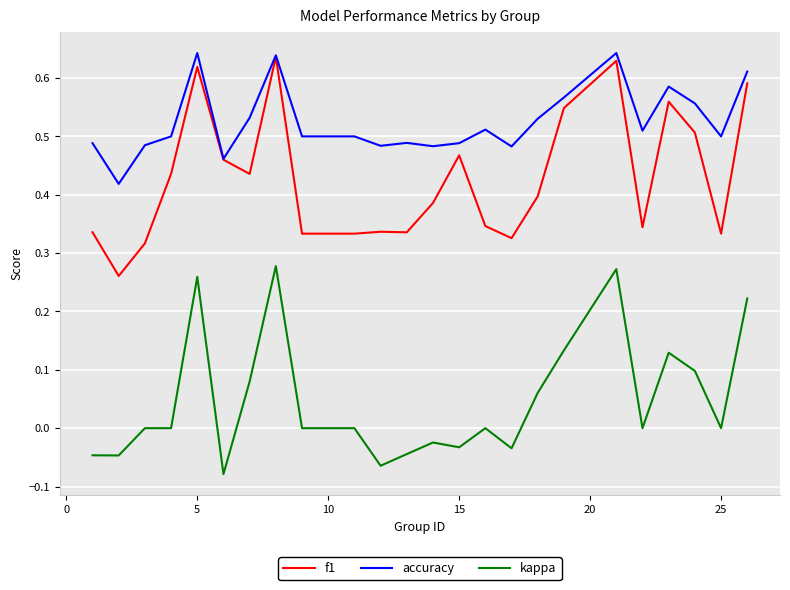

True or false: accuracy and kappa intersect in this chart.

False